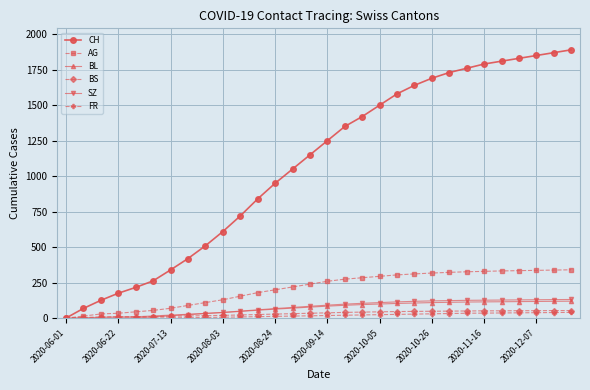

What is the maximum value for BS?

54